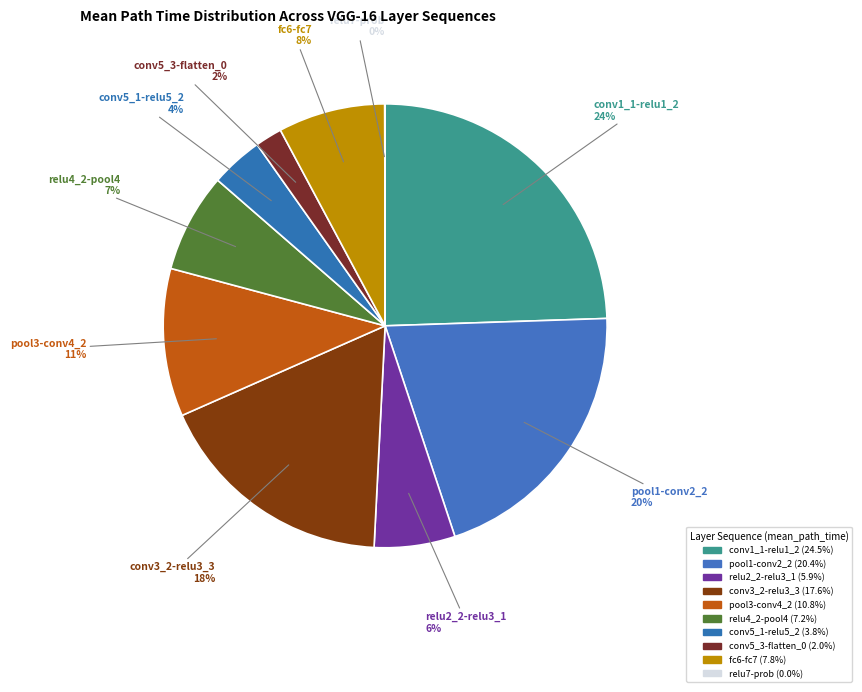

Rank the categories by value from lowest to highest.

relu7-prob, conv5_3-flatten_0, conv5_1-relu5_2, relu2_2-relu3_1, relu4_2-pool4, fc6-fc7, pool3-conv4_2, conv3_2-relu3_3, pool1-conv2_2, conv1_1-relu1_2